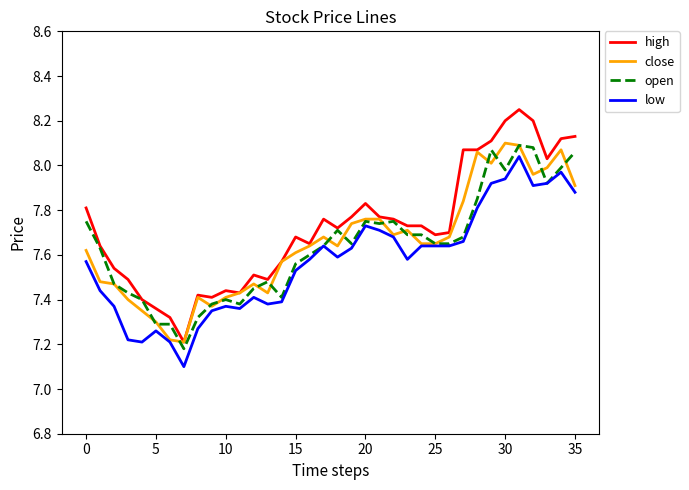

What are all the series names shown in the legend?

high, close, open, low